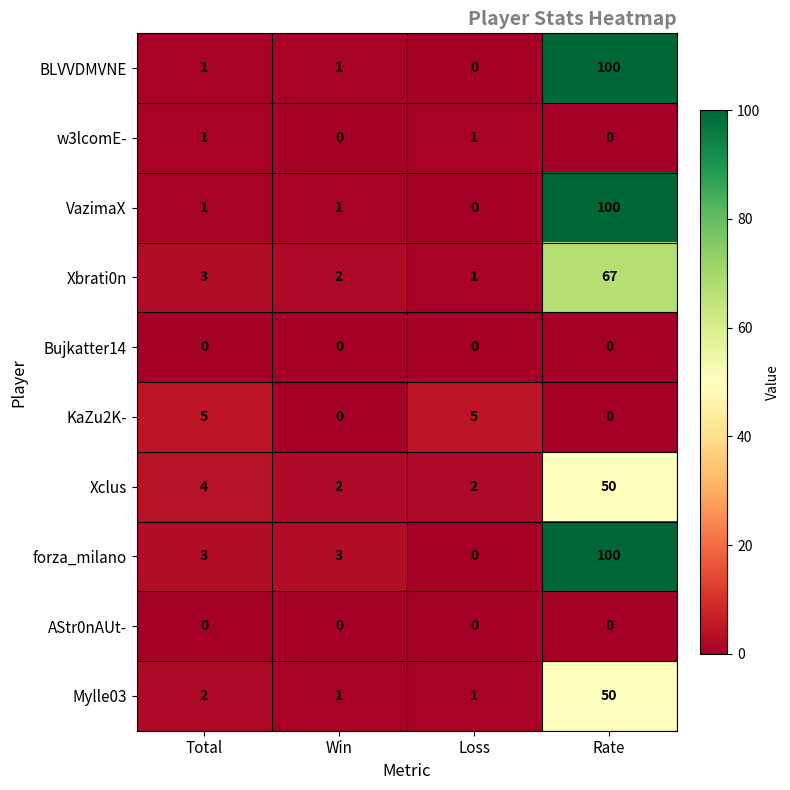

What is the total value across all series at Rate?

467